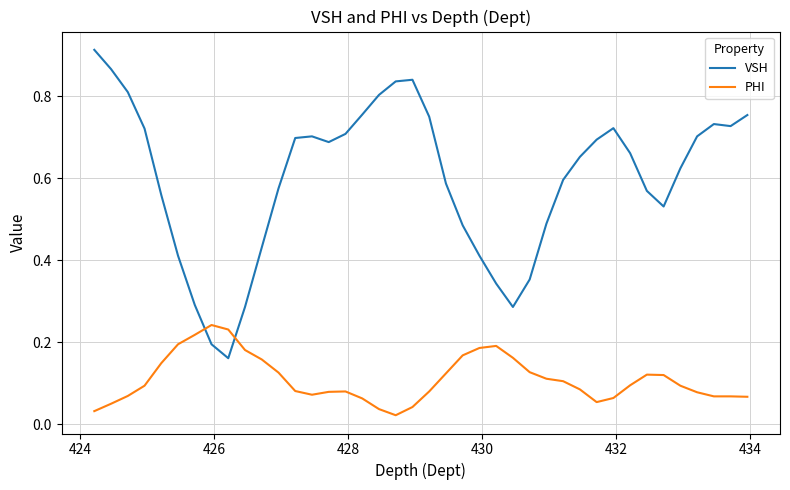

List the series in order of their peak value, lowest first.

PHI, VSH